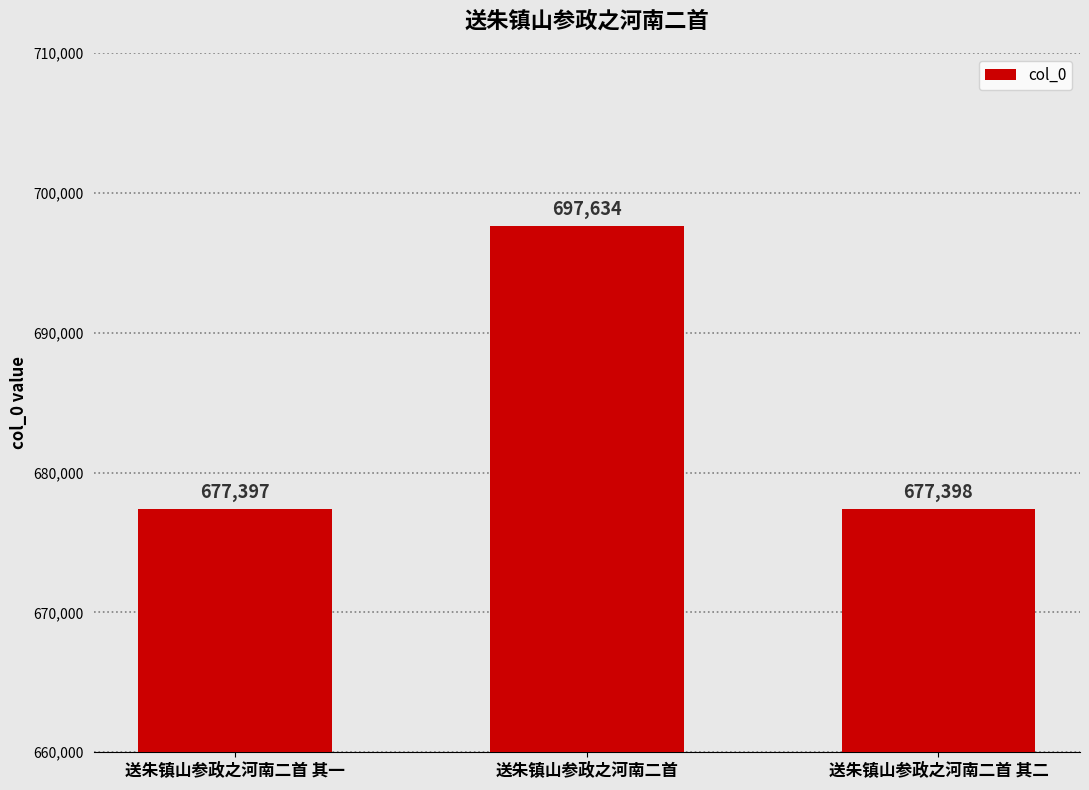

What is the difference between the values at 送朱镇山参政之河南二首 其二 and 送朱镇山参政之河南二首 其一?

1